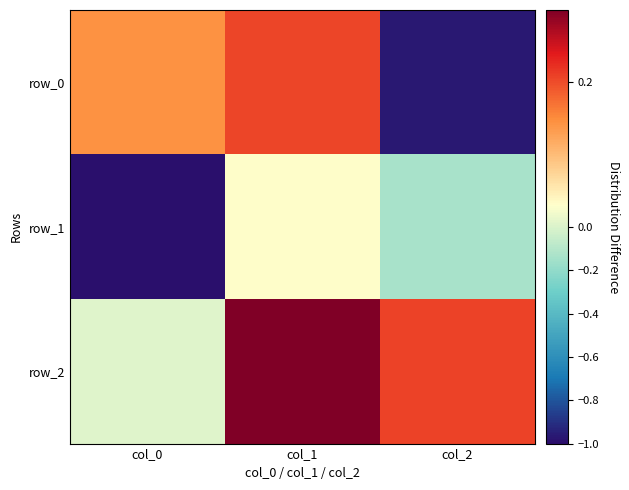

The row_1 series shows -1.0 at col_0. True or false?

True